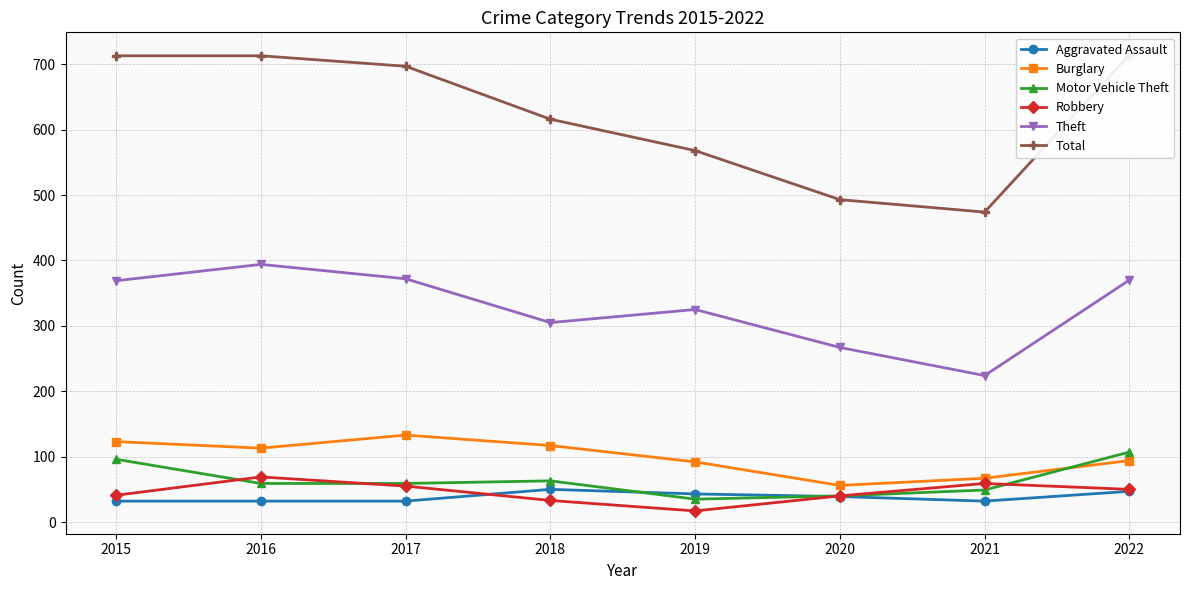

What are all the series names shown in the legend?

Aggravated Assault, Burglary, Motor Vehicle Theft, Robbery, Theft, Total